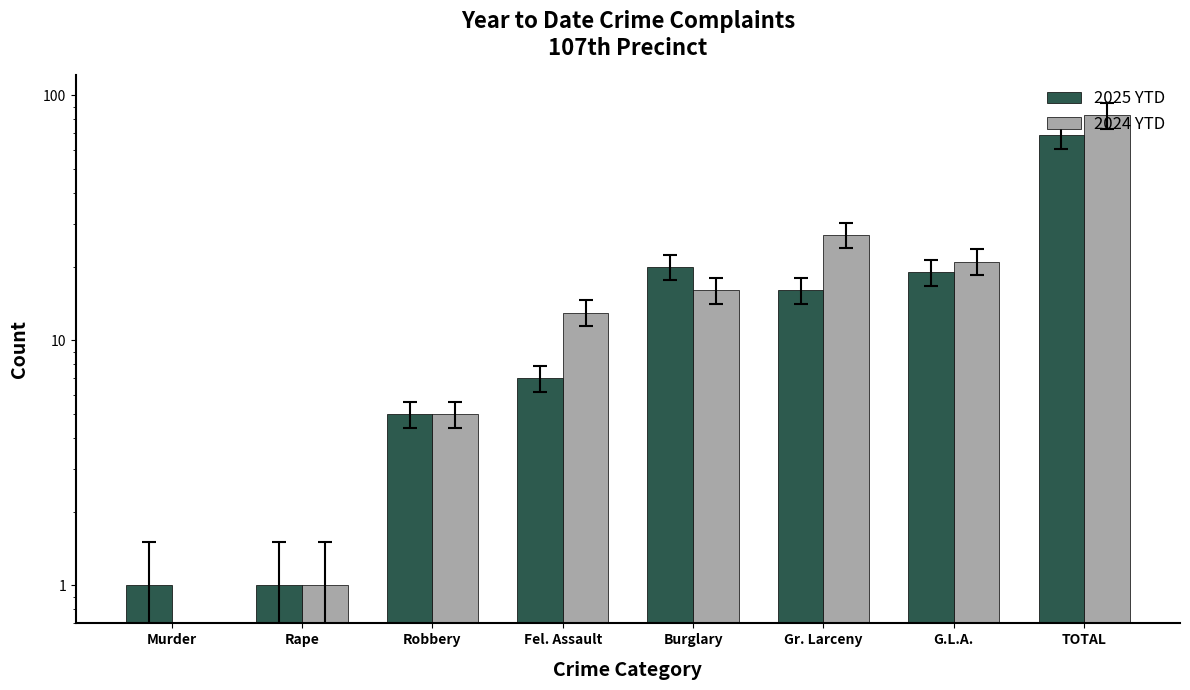

Which series changed the most between Rape and Gr. Larceny?

2024 YTD